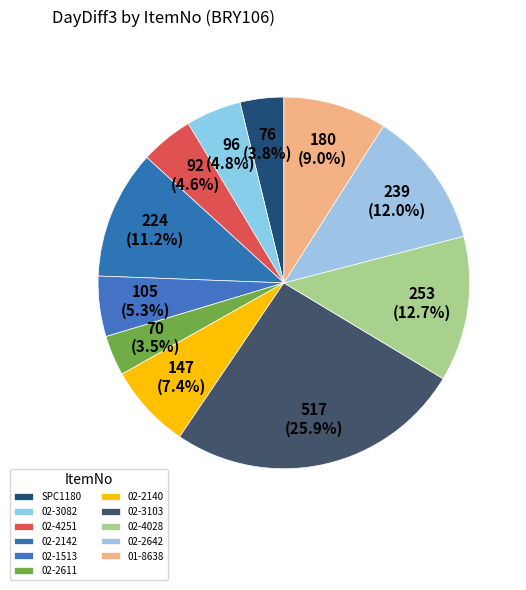

True or false: 02-3103 accounts for 1% of the total.

False